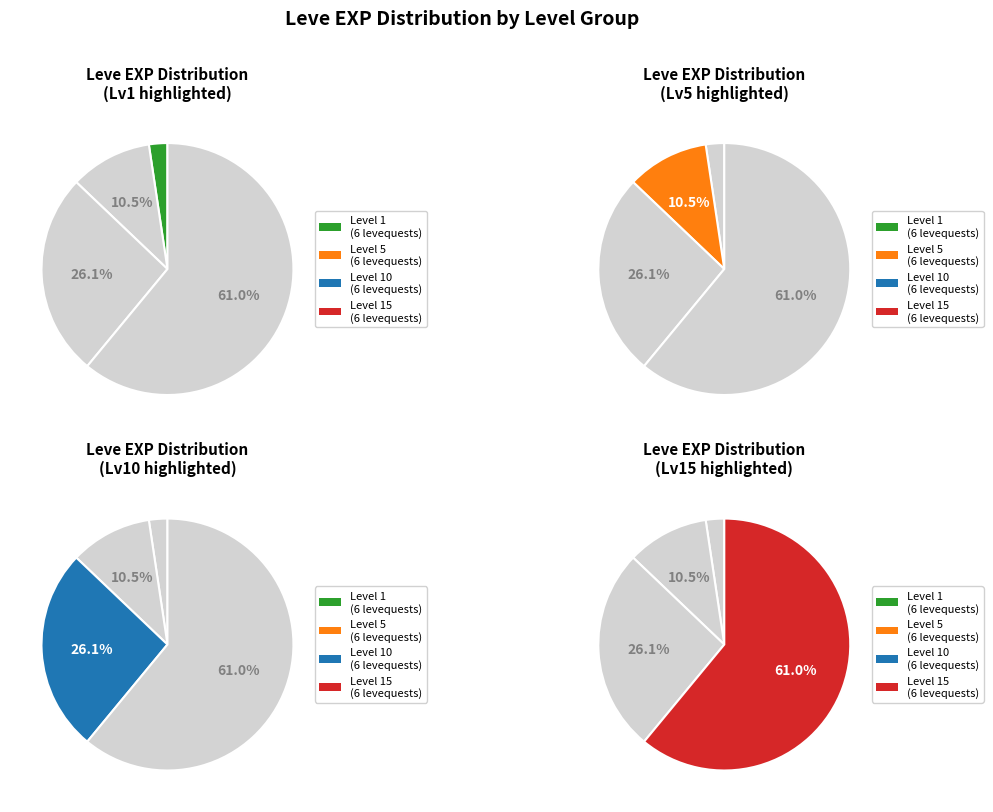

Is Level 1 the majority of the pie?

No